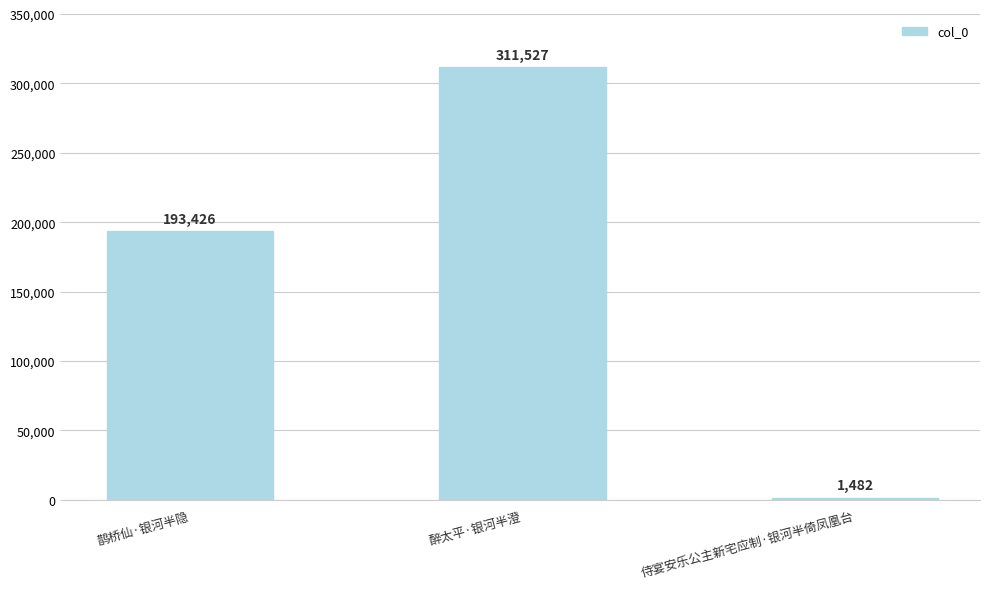

Which label corresponds to the smallest value in the chart?

侍宴安乐公主新宅应制·银河半倚凤凰台